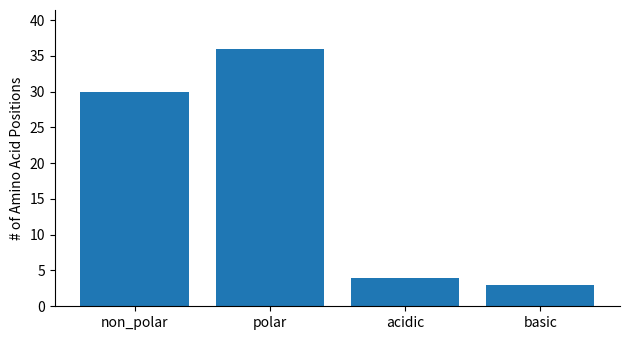

Reading left to right, extract all data points from this chart.

30	36	4	3